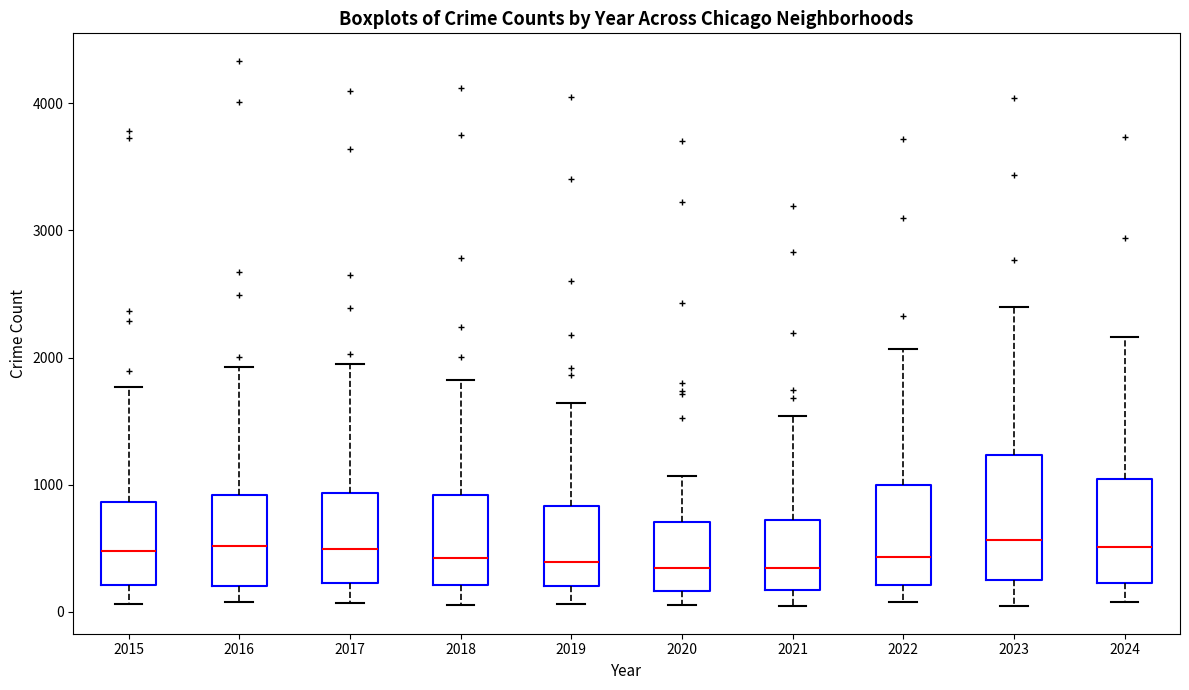

Reading left to right, transcribe this box plot: for each box, give where its median line is, the range the box spans, and where its two whiskers end, as read against the y-axis. The values are not printed on the chart, so give them approximately, as read against the axis.

2015: median 500, box 200 to 900, whiskers 100 to 1800
2016: median 500, box 200 to 900, whiskers 100 to 1900
2017: median 500, box 200 to 900, whiskers 100 to 1900
2018: median 400, box 200 to 900, whiskers 100 to 1800
2019: median 400, box 200 to 800, whiskers 100 to 1600
2020: median 300, box 200 to 700, whiskers 100 to 1100
2021: median 300, box 200 to 700, whiskers 0 to 1500
2022: median 400, box 200 to 1000, whiskers 100 to 2100
2023: median 600, box 200 to 1200, whiskers 100 to 2400
2024: median 500, box 200 to 1000, whiskers 100 to 2200